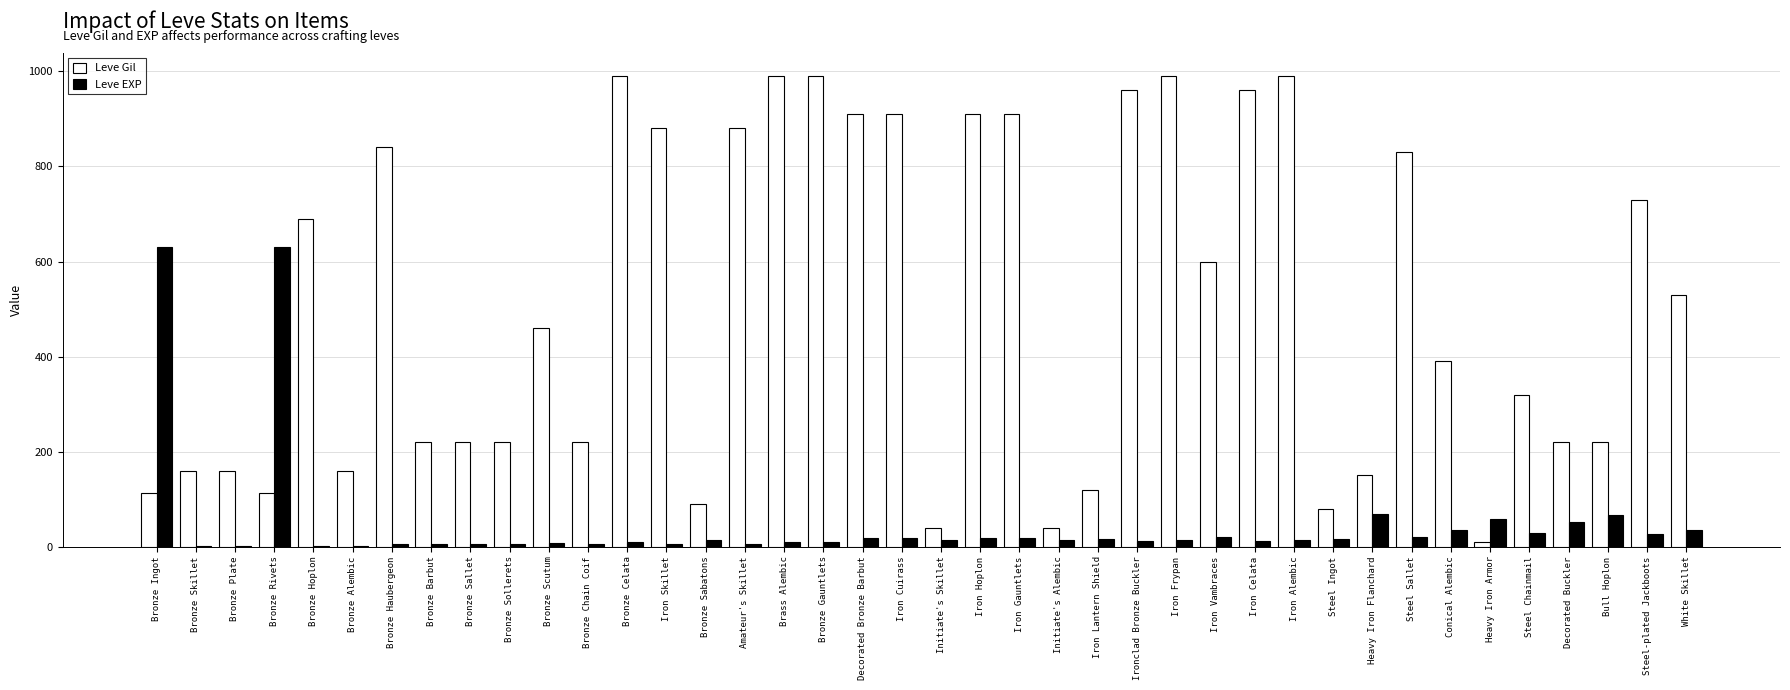

What is the greatest value displayed?

990